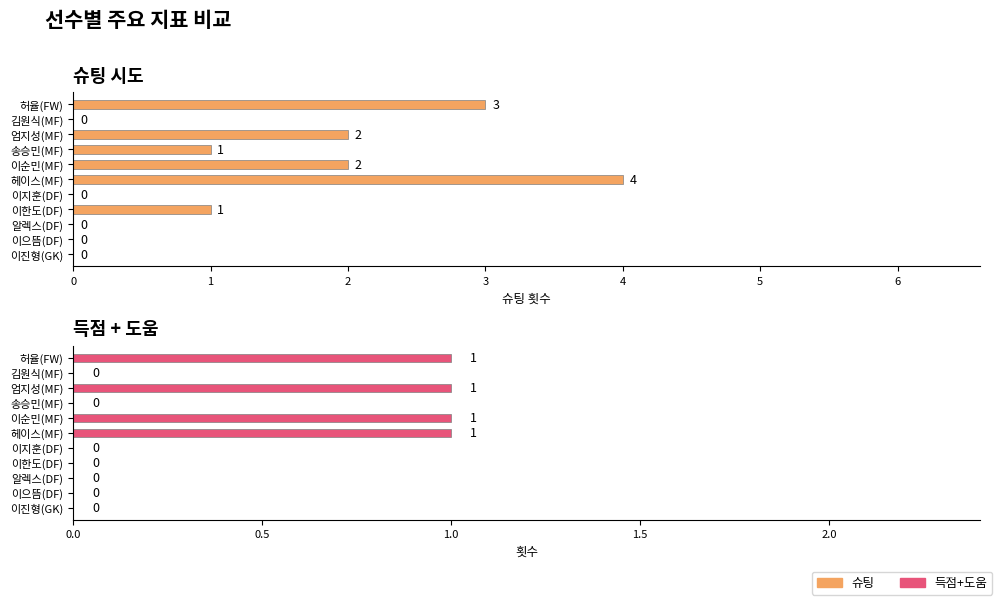

Which series has the largest total across all categories?

슈팅